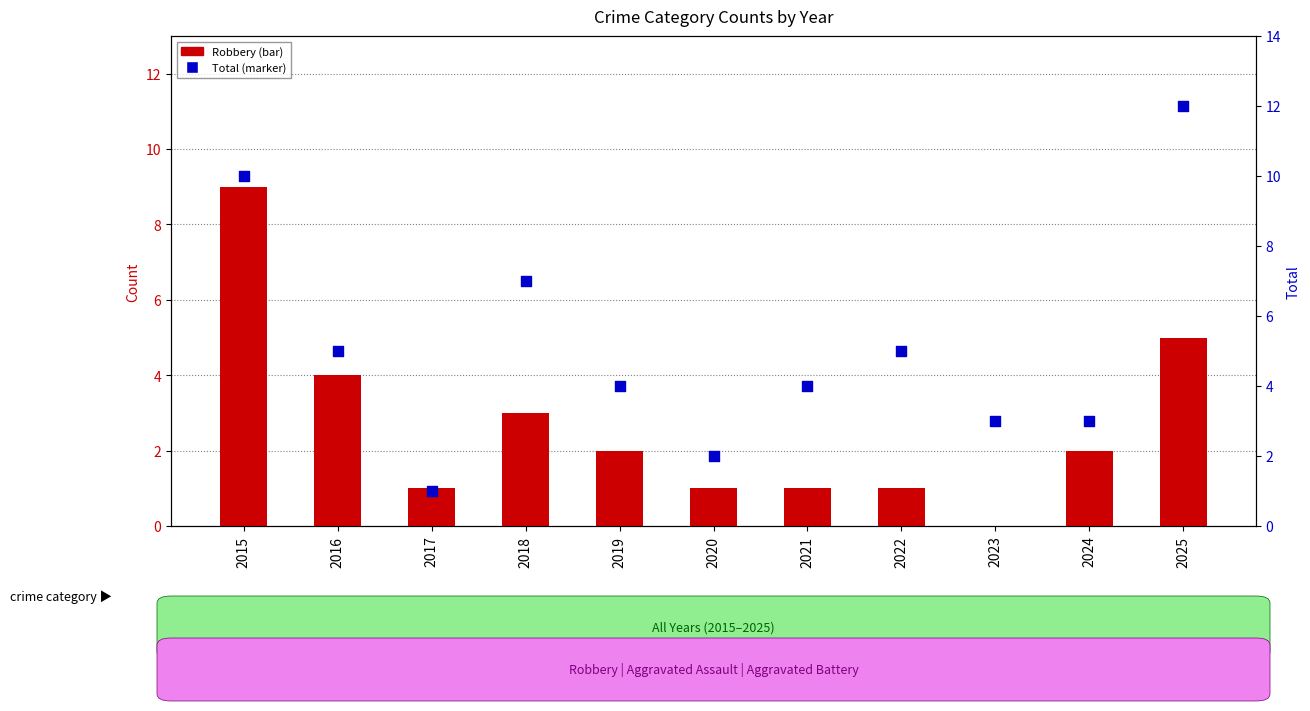

Which series reaches the maximum Y coordinate?

Total